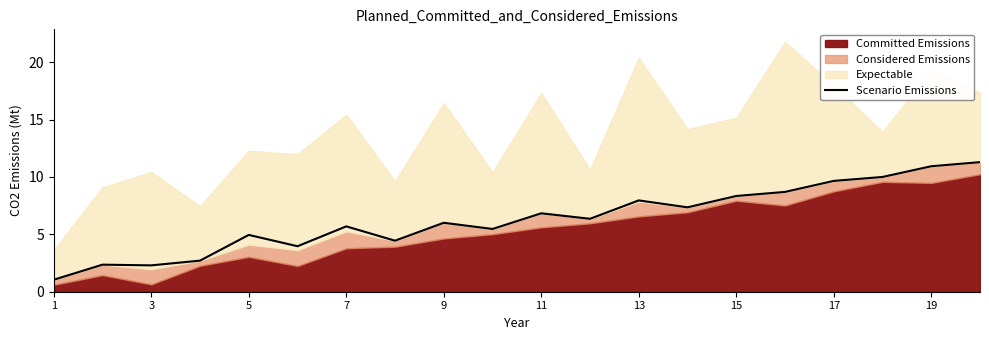

True or false: Scenario Emissions has a value of 1.0 at 1.

True